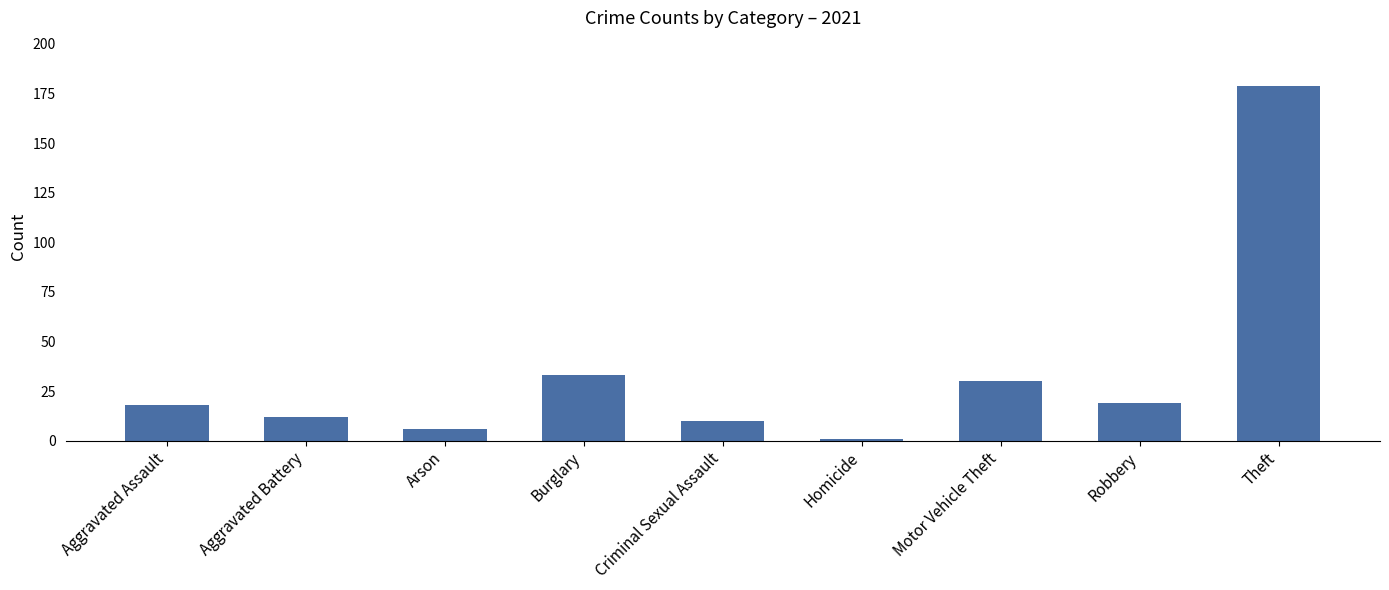

What is the label of the 1st bar from the right?

Theft